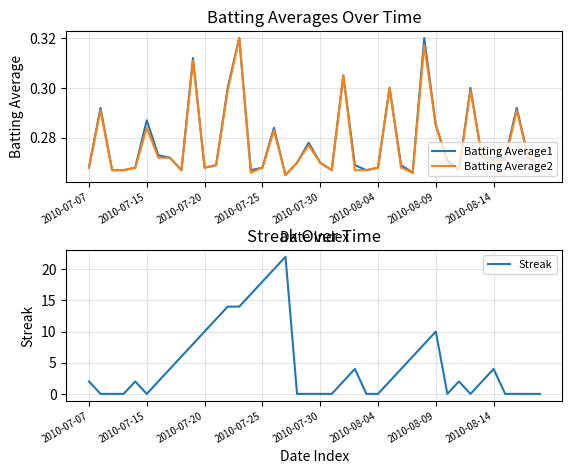

What is the maximum value for Streak?

22